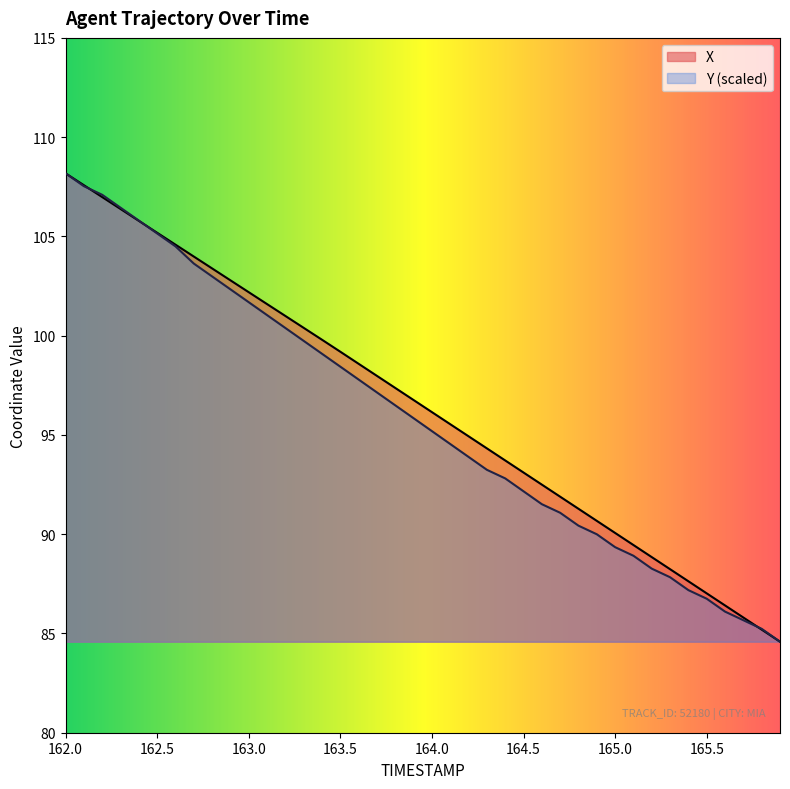

Does the chart display data point markers on the line(s)?

No